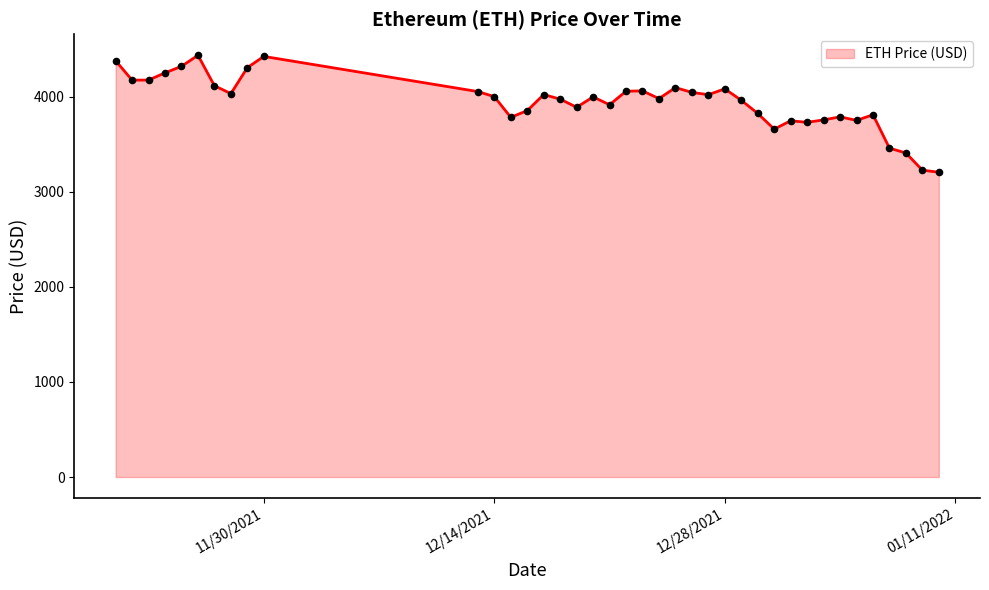

What is the minimum value shown in the chart?

3206.9